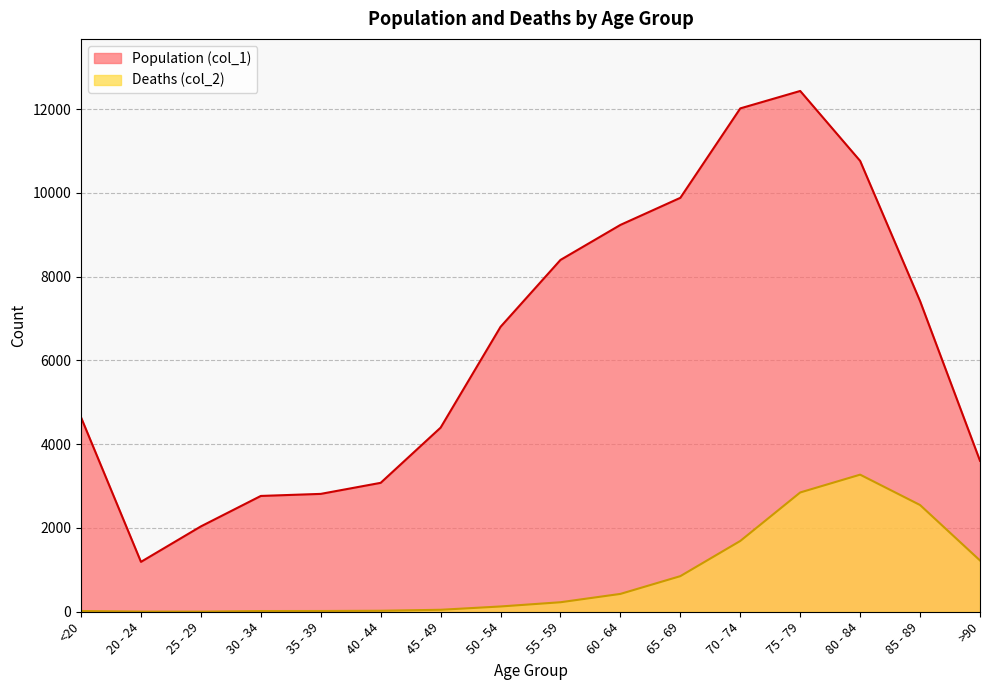

At how many categories does at least one series exceed 7591?

6